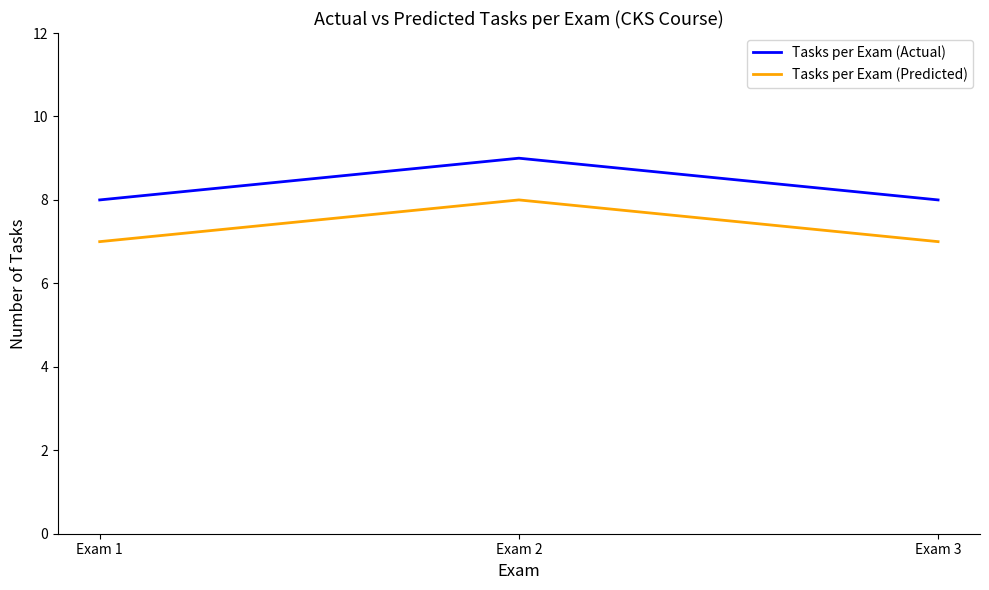

Rank the series by their average value, from lowest to highest.

Tasks per Exam (Predicted), Tasks per Exam (Actual)